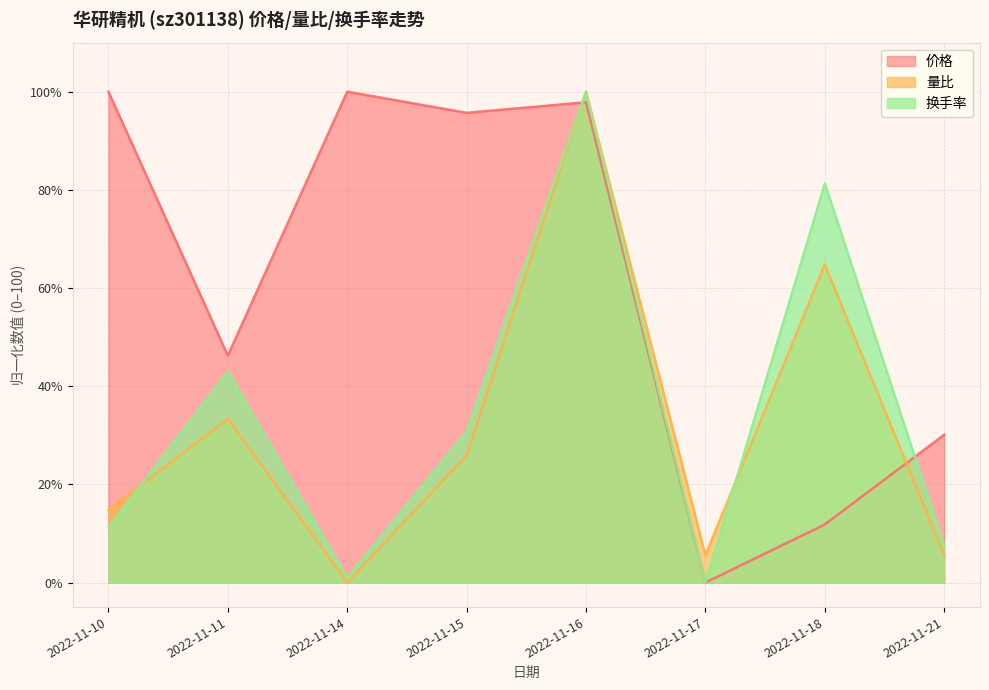

Between which two adjacent categories do 量比 and 换手率 first intersect?

2022-11-10 and 2022-11-11